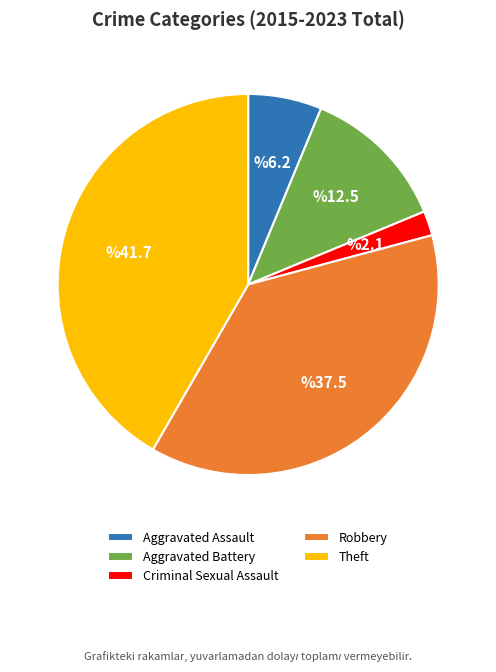

Which category has the smallest portion of the pie?

Criminal Sexual Assault